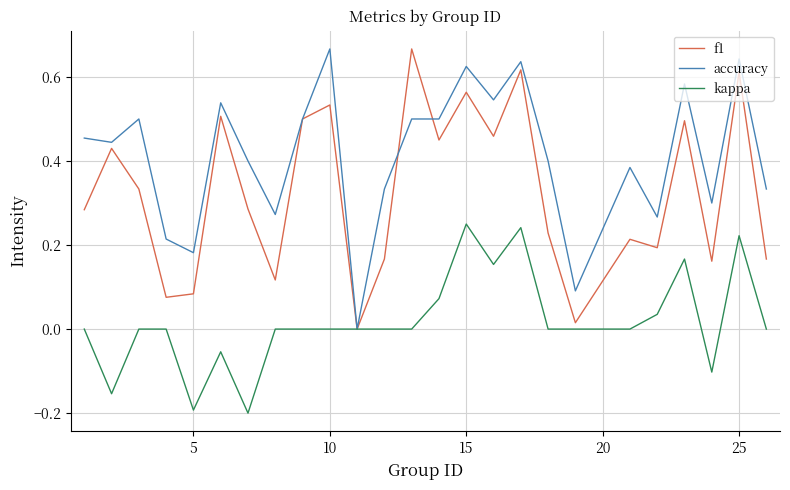

Which series ends up on top after the final intersection of accuracy and f1?

accuracy